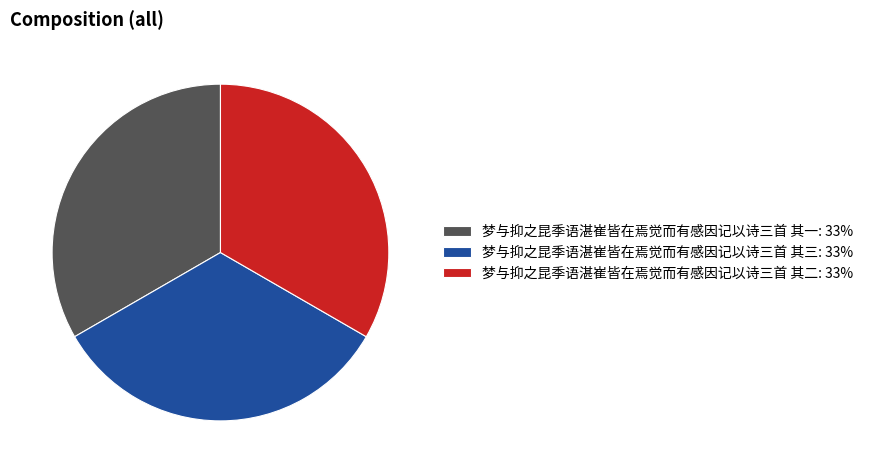

Is it true that 梦与抑之昆季语湛崔皆在焉觉而有感因记以诗三首 其一: 33% is 33% of the pie?

True